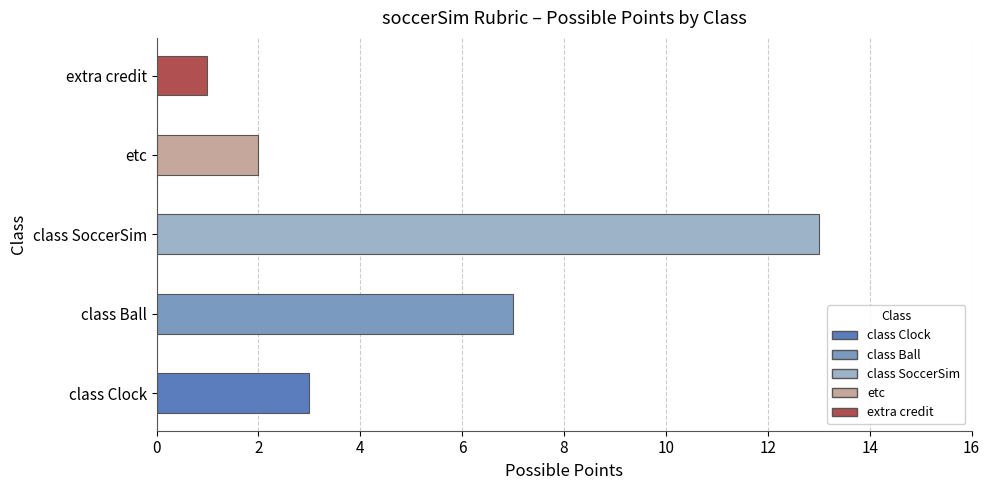

What is the value of the 1st bar from the left?

3